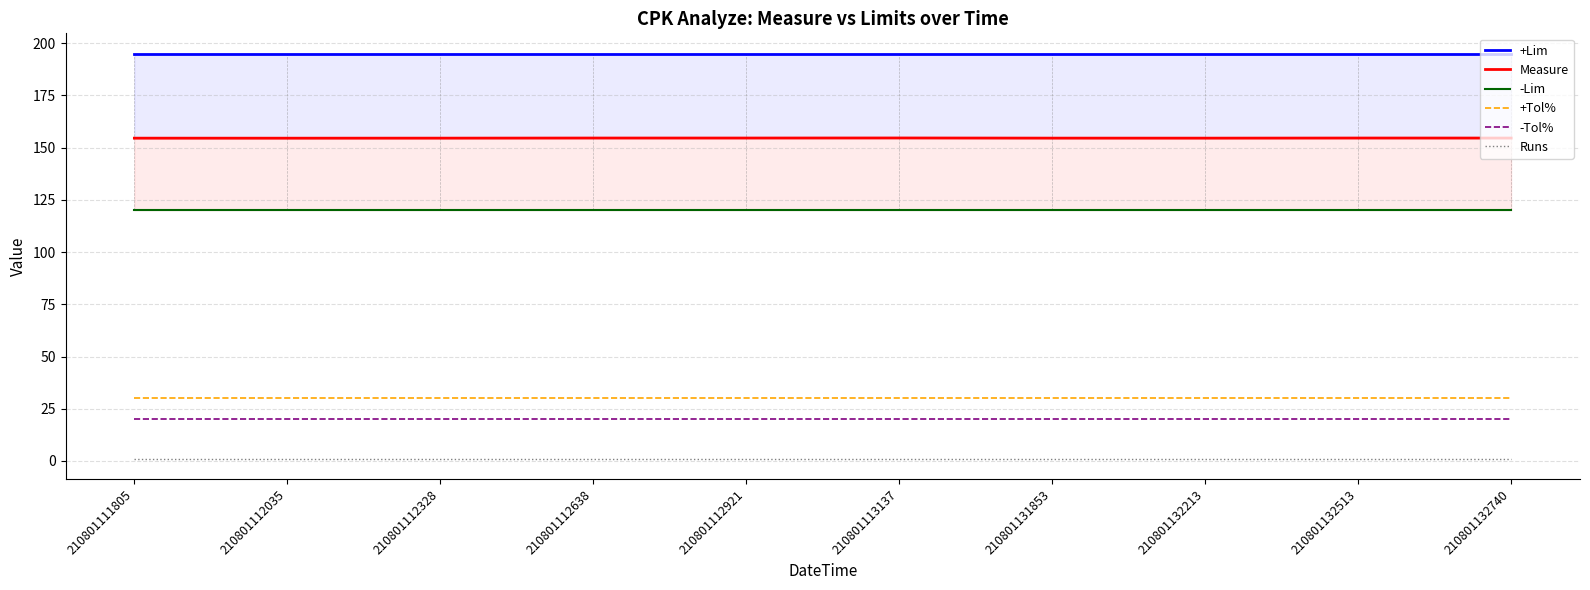

Which has a higher value, 210801132513 or 210801132213?

210801132513